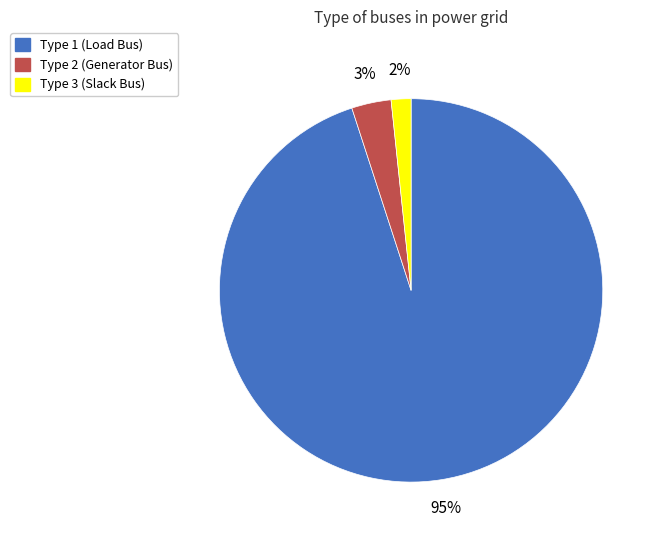

How many slices are in this pie chart?

3